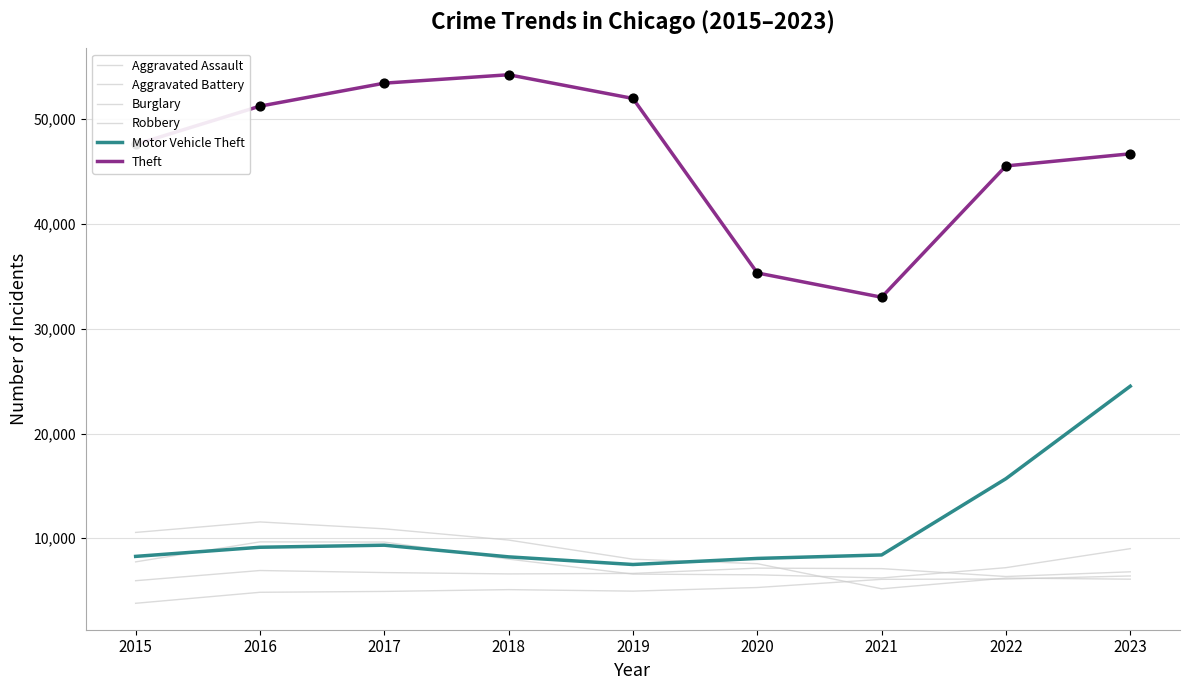

How many lines are shown in the chart?

6